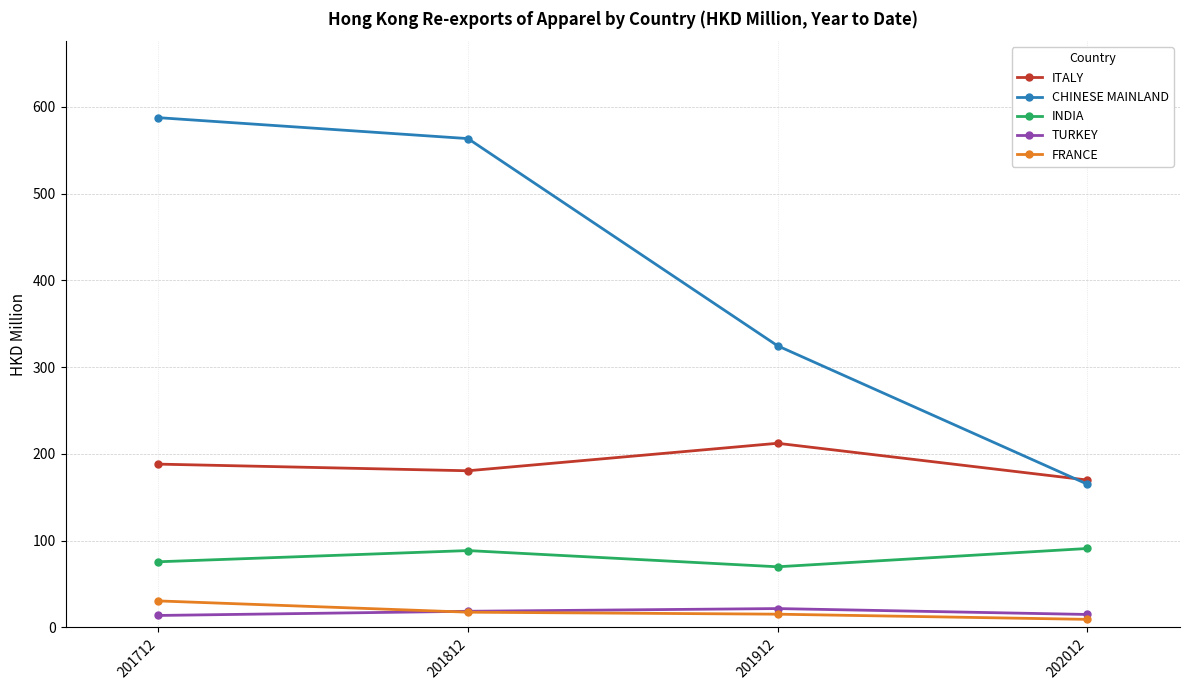

Where is the first local maximum for ITALY?

201912